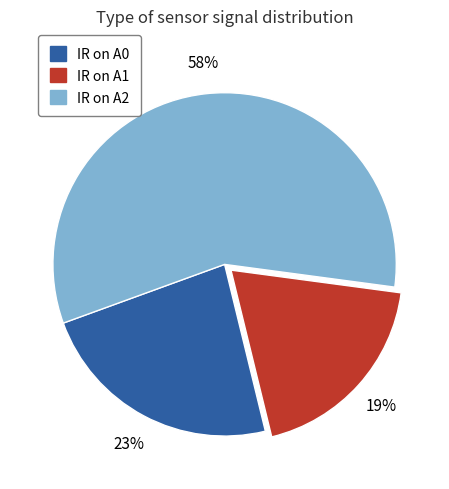

To the nearest percent, what is the average slice percentage?

33%